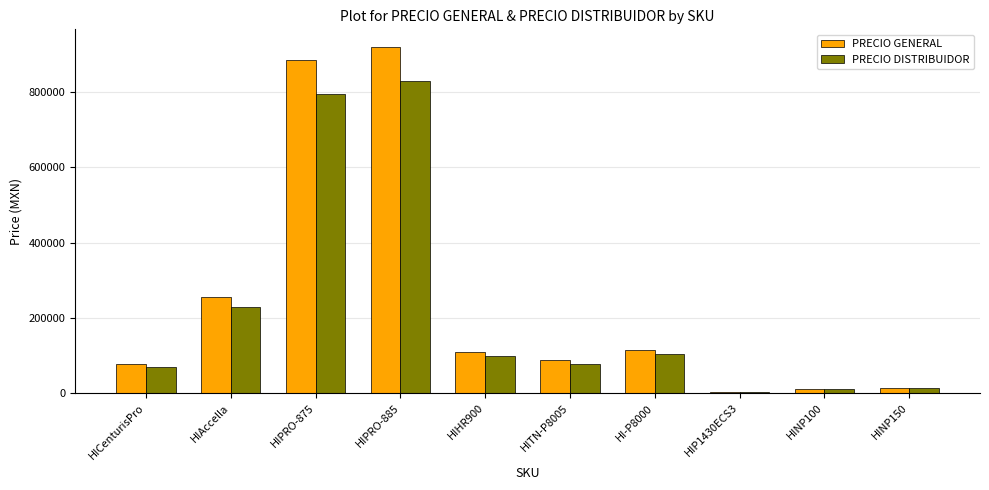

At which label is PRECIO GENERAL closest to 461410?

HIAccella